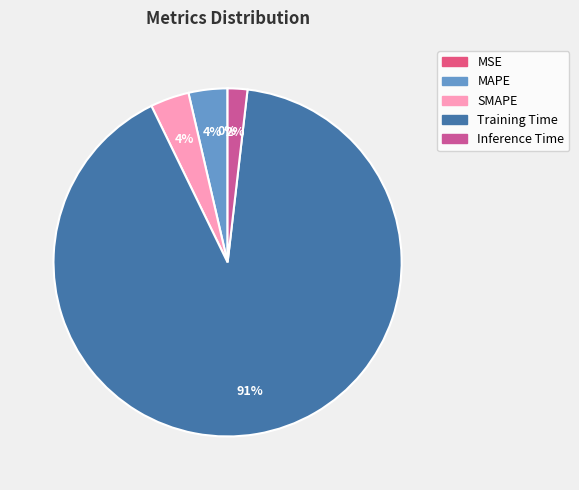

To the nearest percent, what is the combined percentage of SMAPE and Training Time?

95%